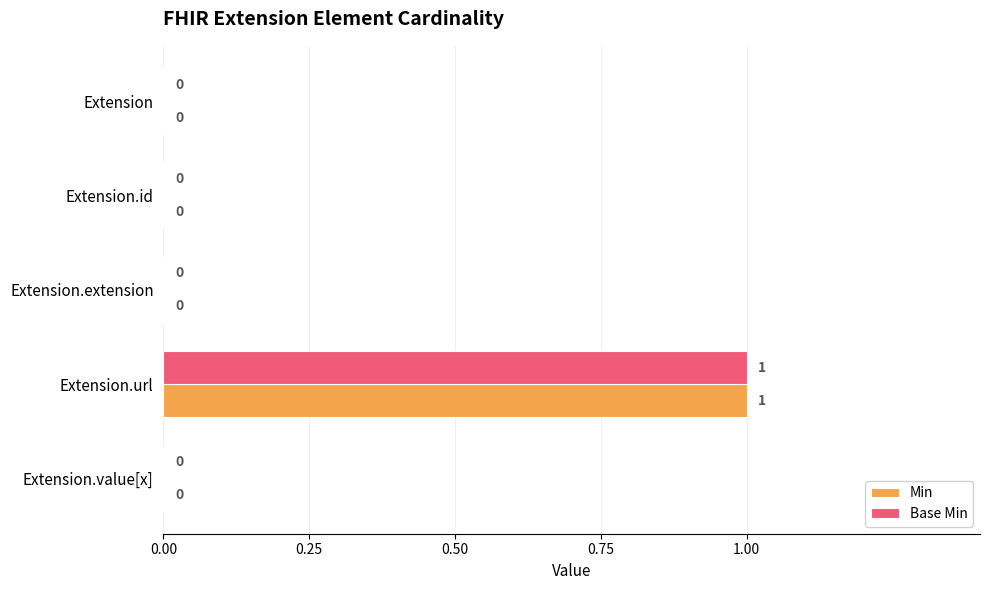

At which category is the sum across all series the highest?

Extension.url